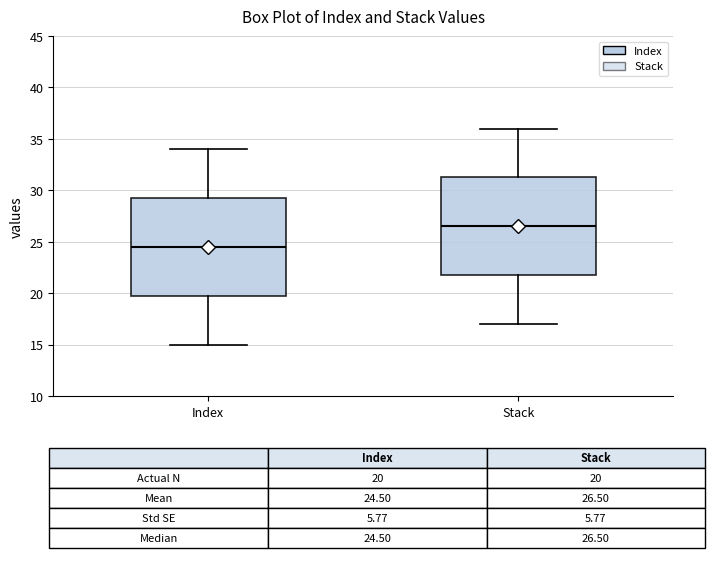

Where is the lower edge of the box for Stack on the y-axis? The values are not printed on the chart, so give them approximately, as read against the axis.

22.0